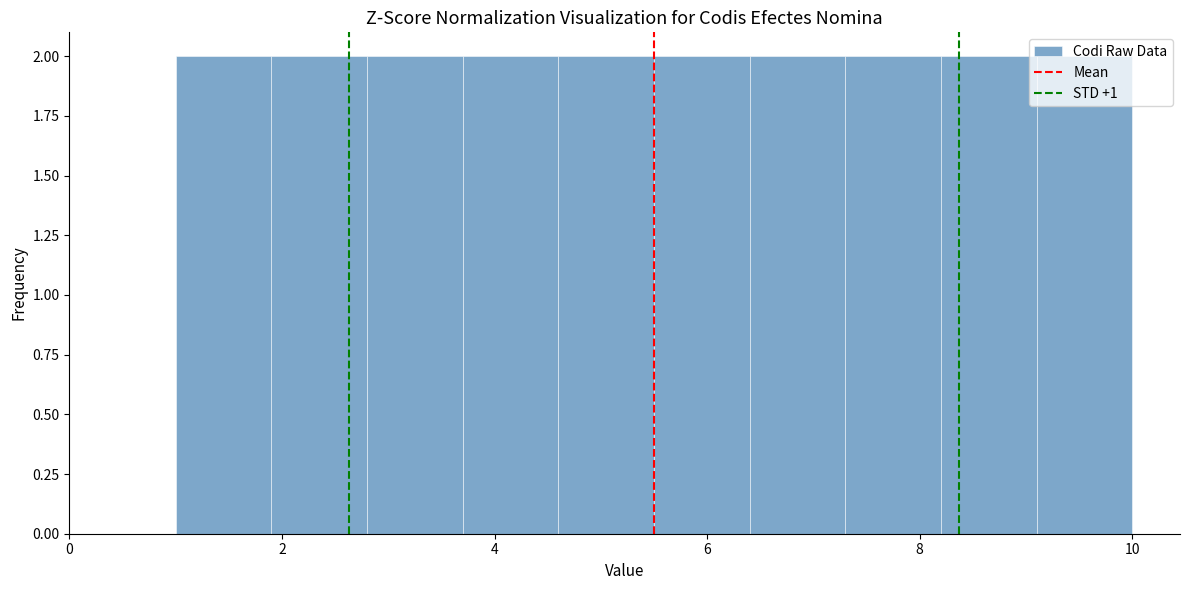

What is the height of the bar covering 3.7 to 4.6 on the x-axis? Neither the bar edges nor the heights are printed on the chart, so give them approximately, as read against the axes.

2